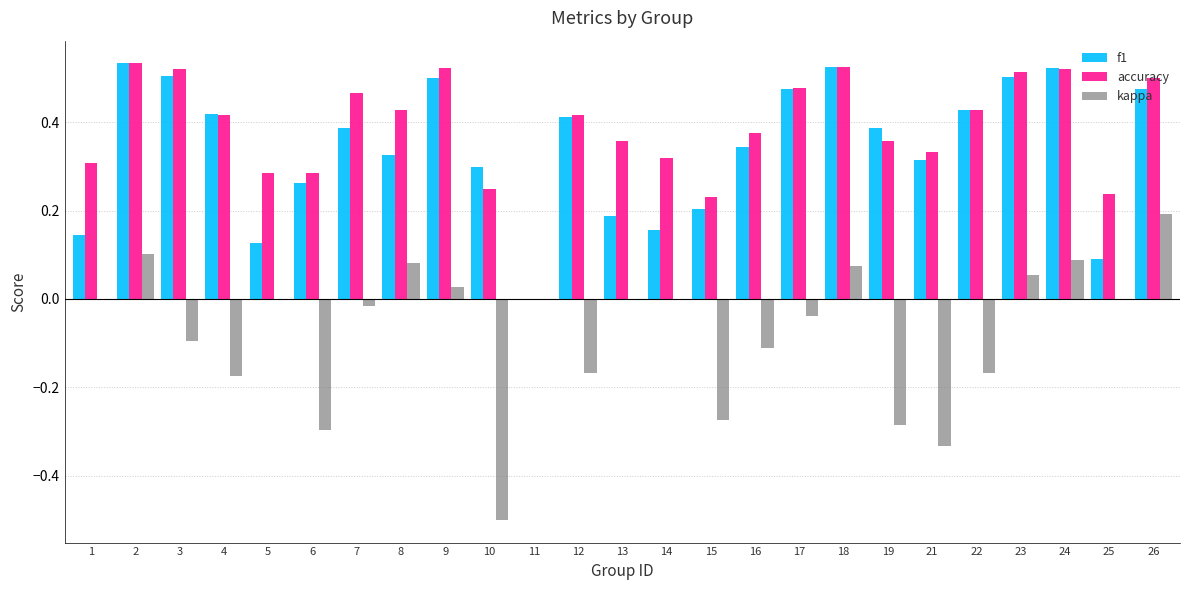

Which category has the highest value in the kappa series?

26